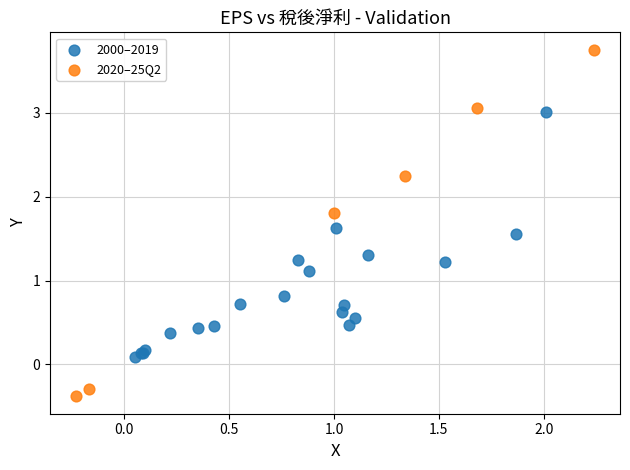

Which series has the largest Y range (max minus min)?

2020–25Q2